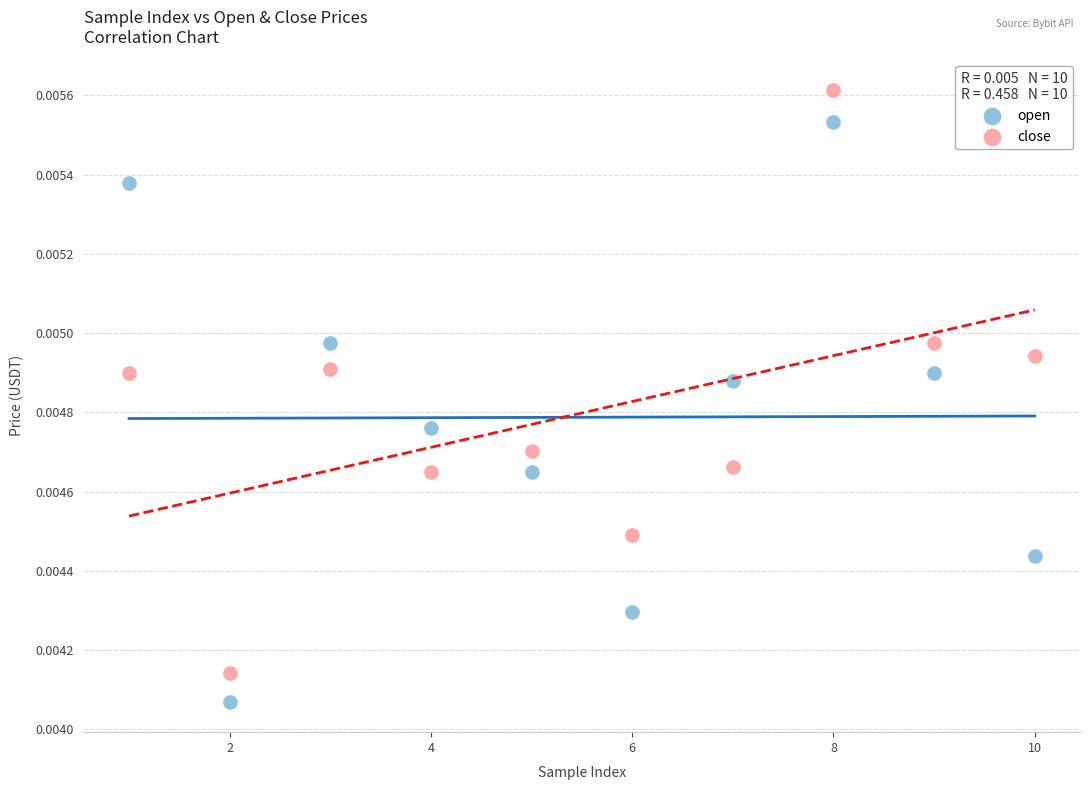

What is the X range (max minus min) for the scatter plot?

9.0